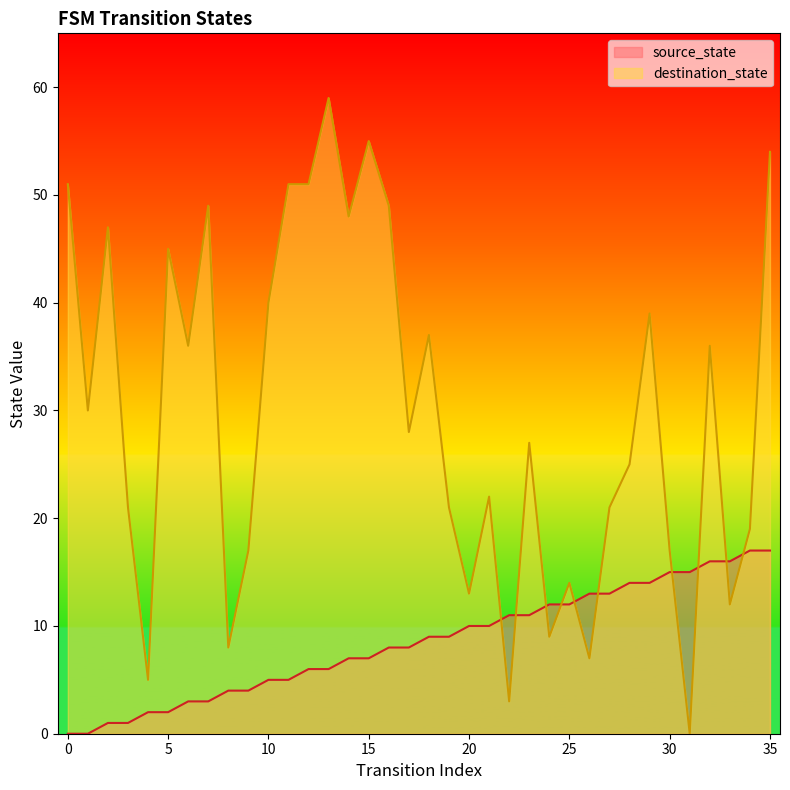

Rank the series by their maximum value, from highest to lowest.

destination_state, source_state